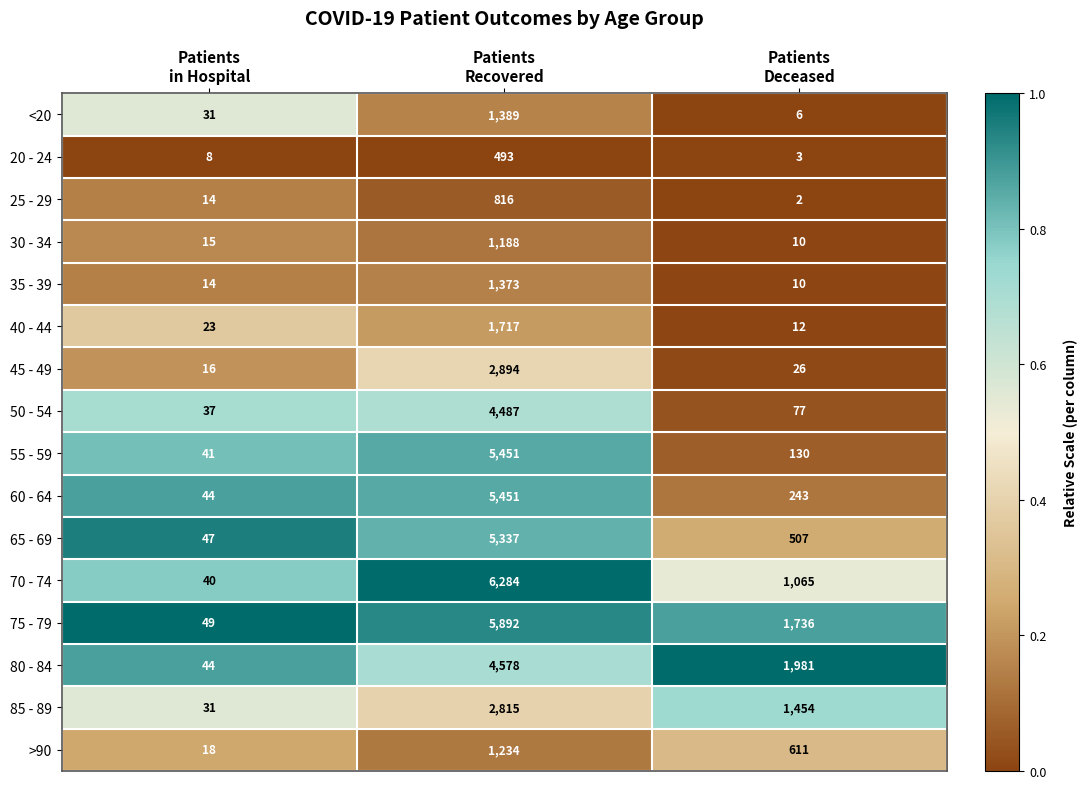

Which series has the largest total across all categories?

75 - 79